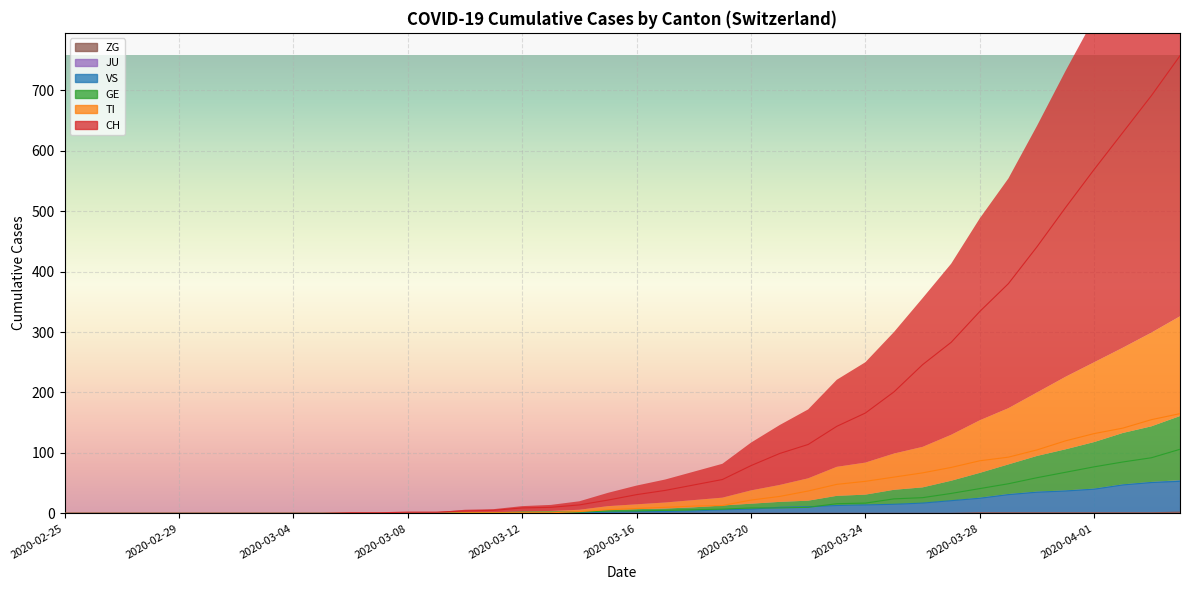

True or false: GE and CH cross at least once.

False